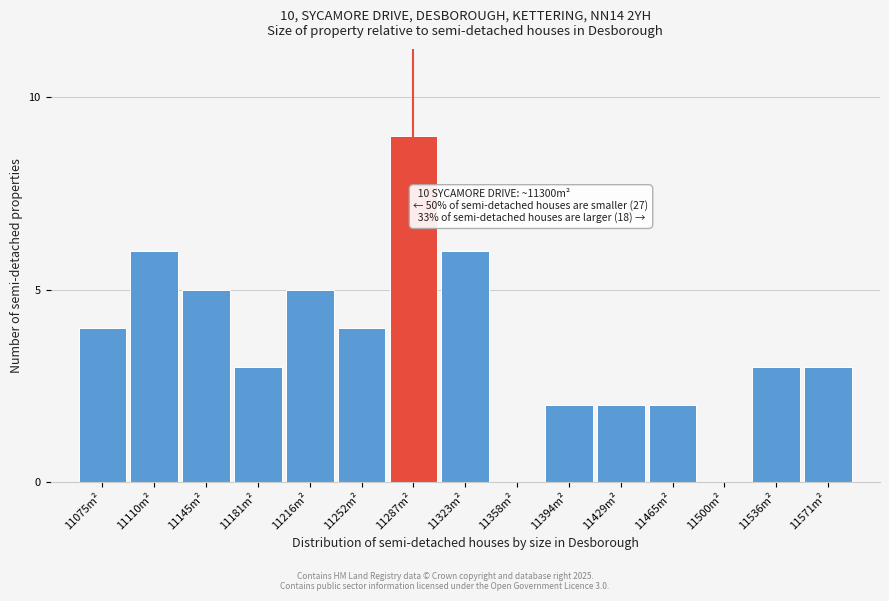

Reading right to left, transcribe all the data shown in this chart.

11571m²=3	11536m²=3	11500m²=0	11465m²=2	11429m²=2	11394m²=2	11358m²=0	11323m²=6	11287m²=9	11252m²=4	11216m²=5	11181m²=3	11145m²=5	11110m²=6	11075m²=4